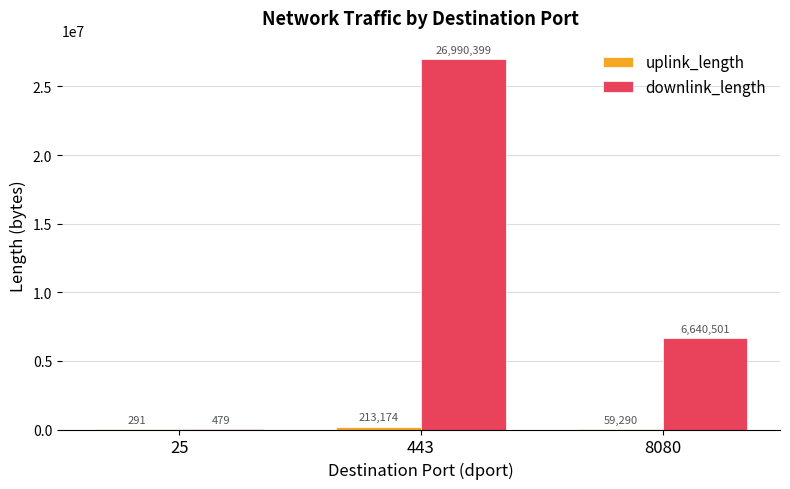

Which series changed the most between 25 and 8080?

downlink_length